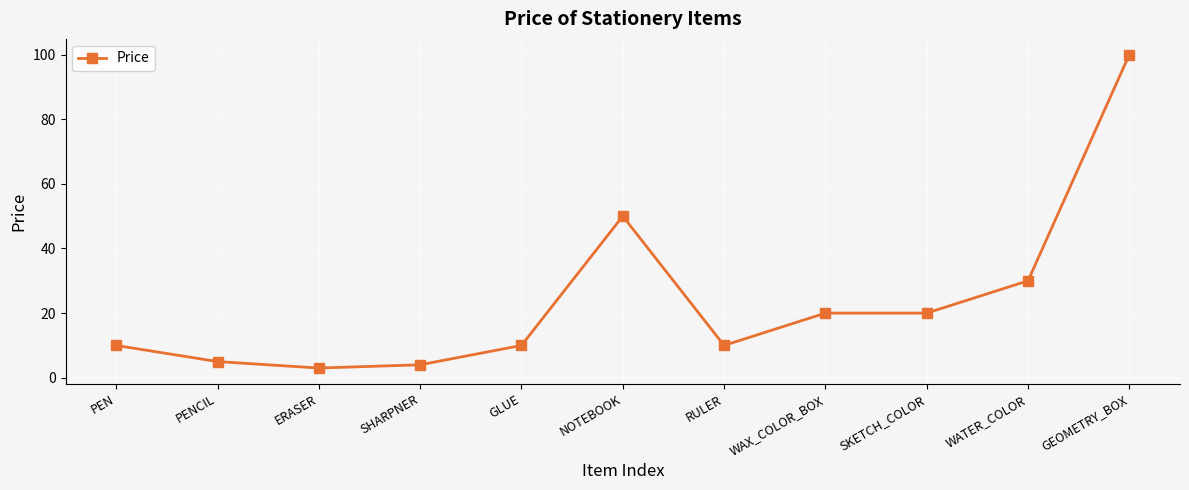

The value at PEN is 3. True or false?

False